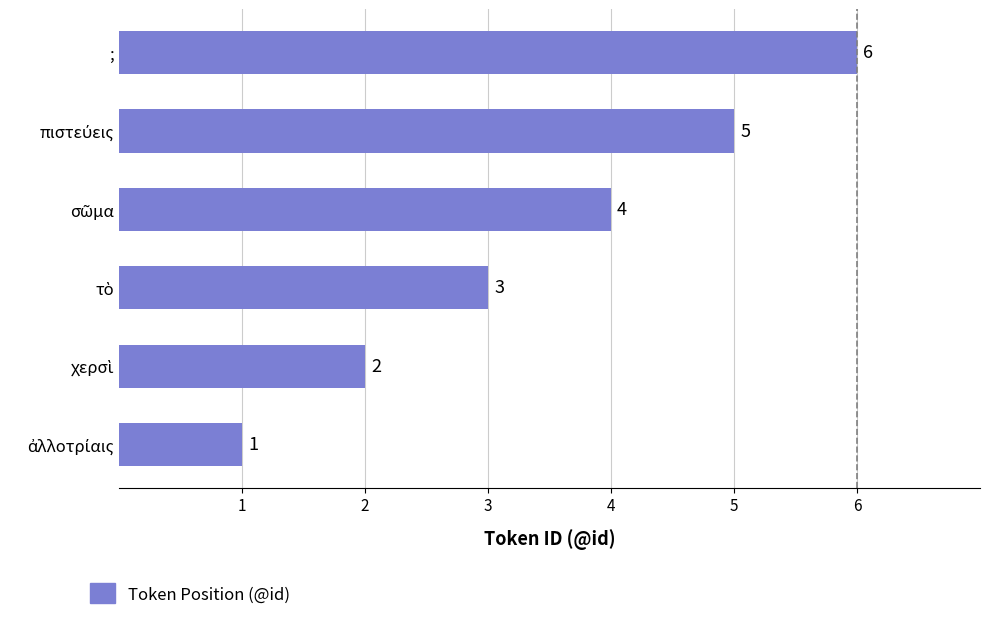

What is the sum of all values?

21